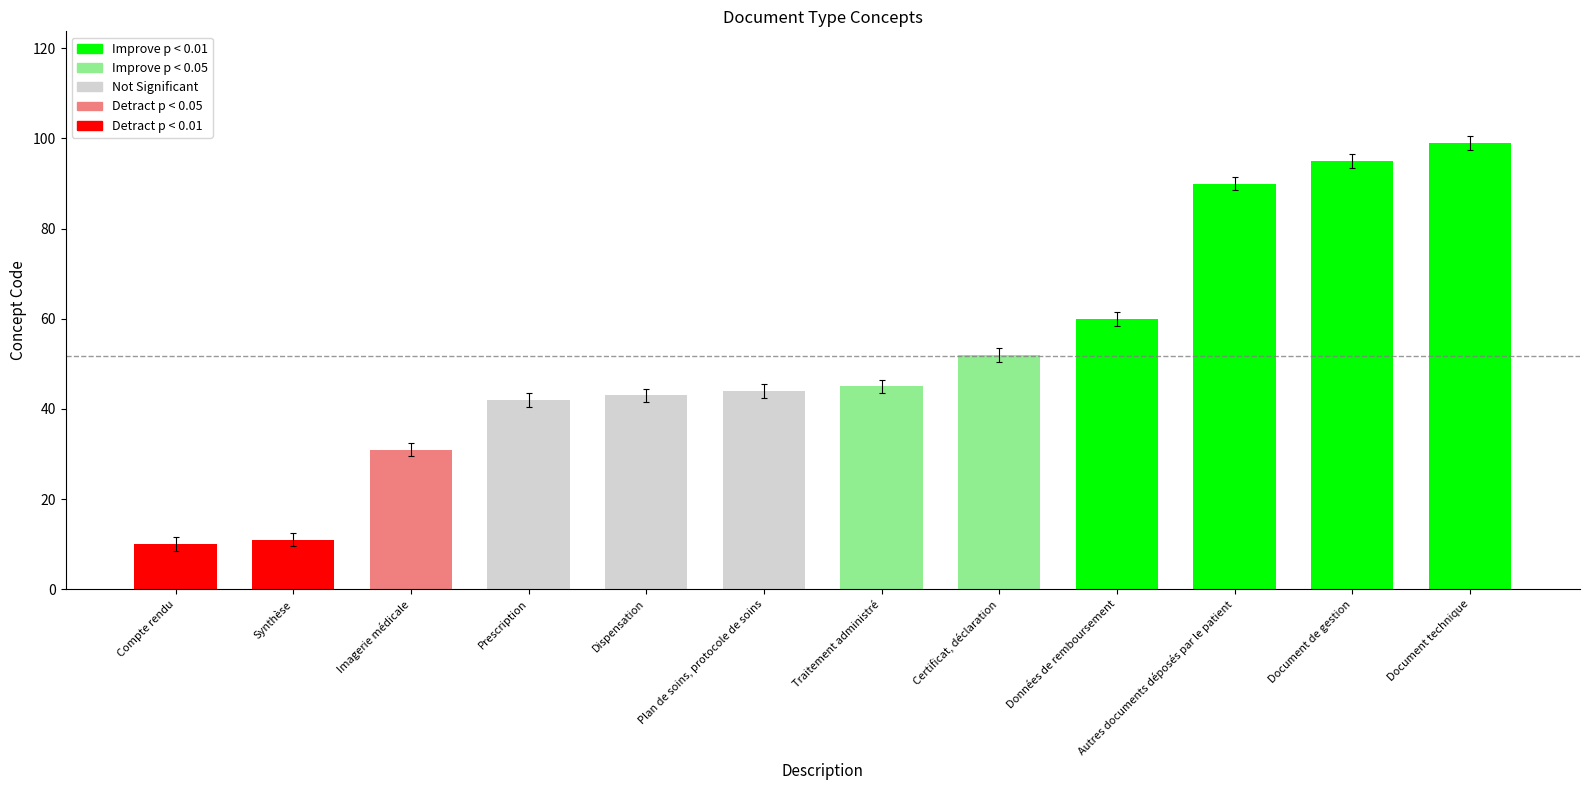

List the labels in order of value, largest first.

Document technique, Document de gestion, Autres documents déposés par le patient, Données de remboursement, Certificat, déclaration, Traitement administré, Plan de soins, protocole de soins, Dispensation, Prescription, Imagerie médicale, Synthèse, Compte rendu